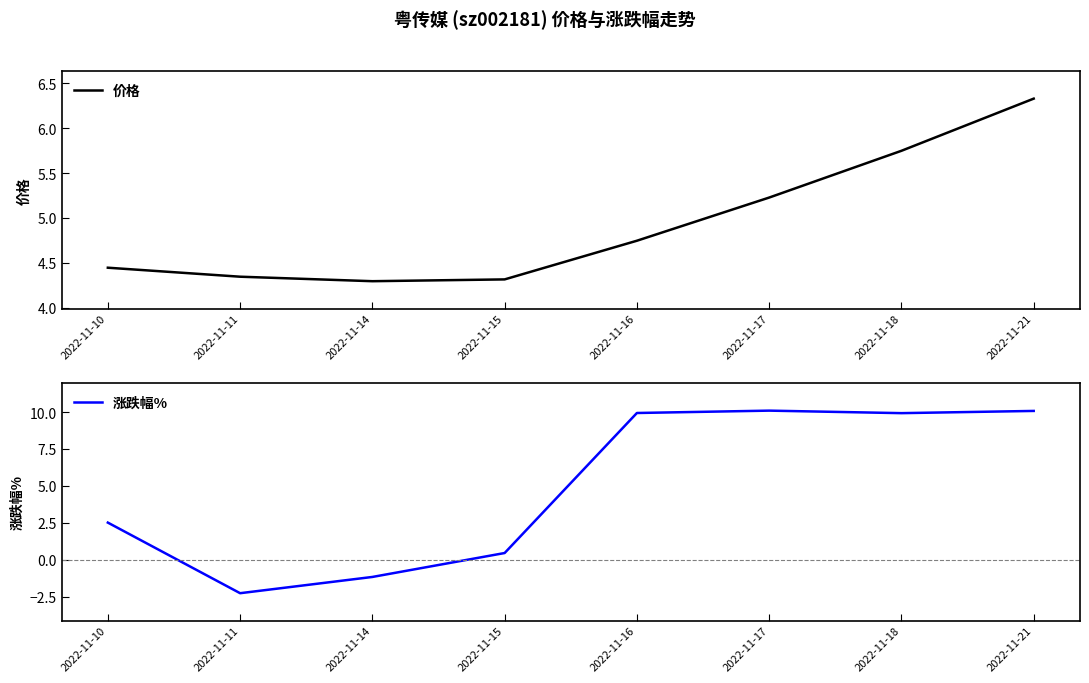

What is the lowest value of the 涨跌幅% series?

-2.2